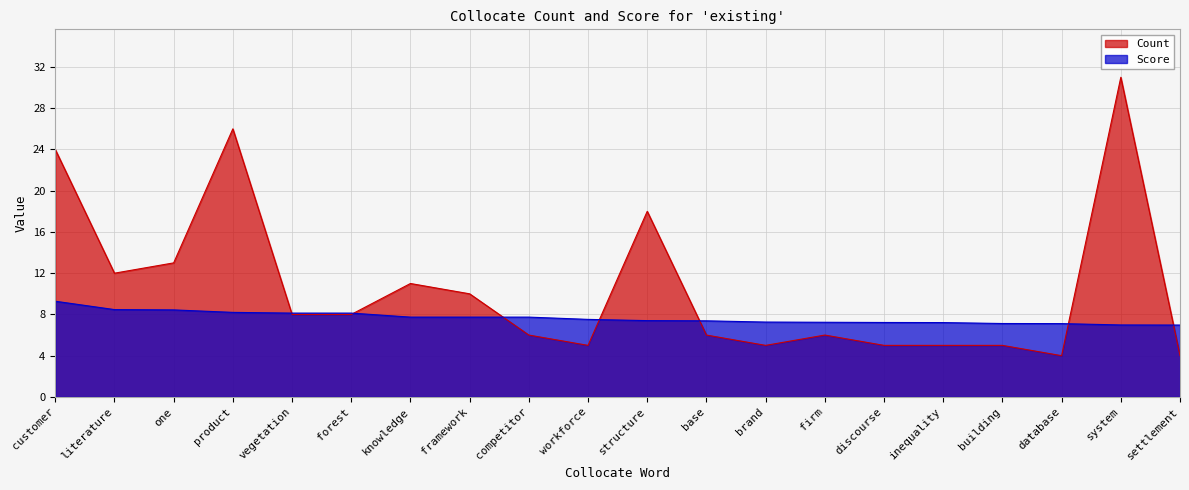

In Count, how many points are higher than both neighbors (excluding endpoints)?

5